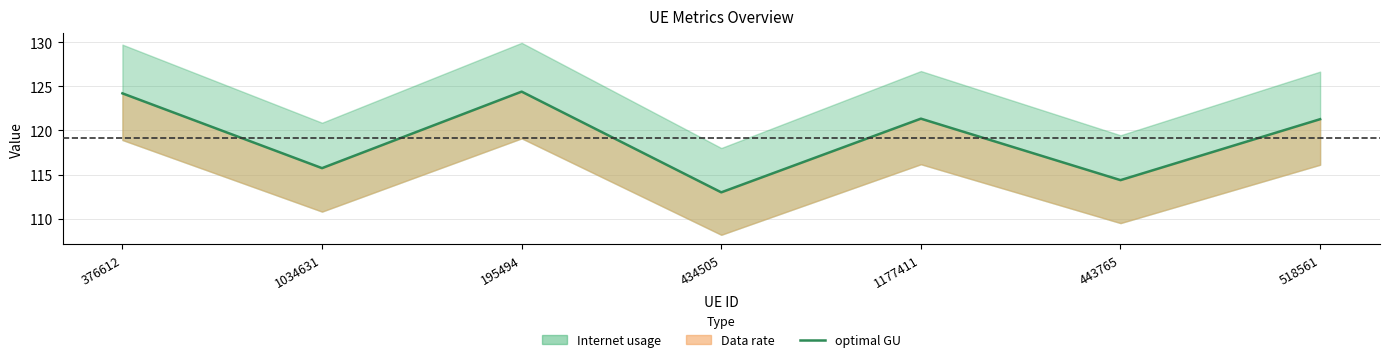

Does the chart display data point markers on the line(s)?

No